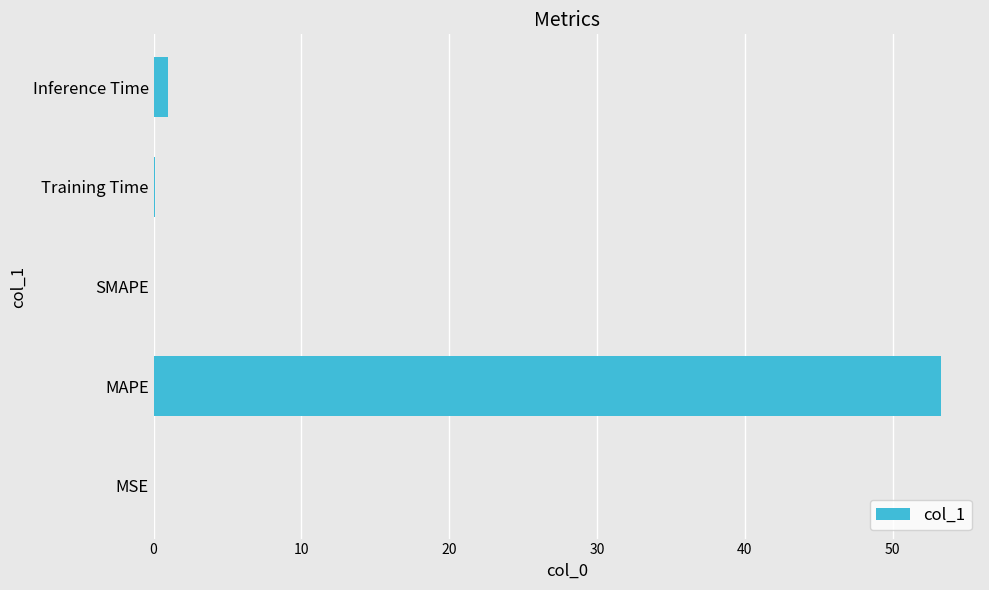

Are the bars horizontal?

Yes